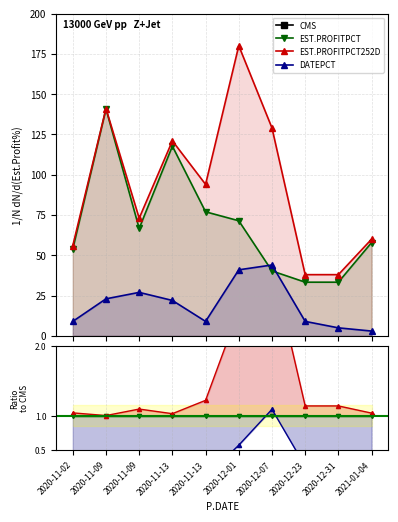

What is the label of the 6th point from the right?

2020-11-13